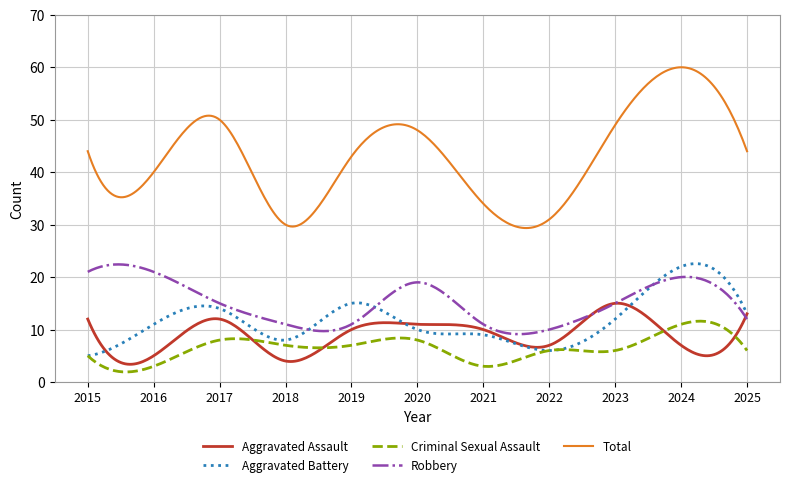

True or false: Total and Robbery cross at least once.

False